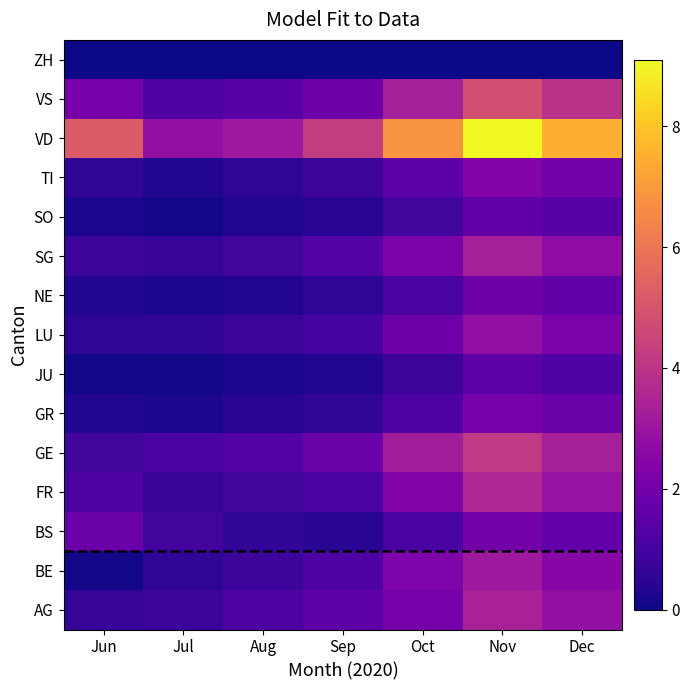

Between Aug and Oct, which is larger?

Oct